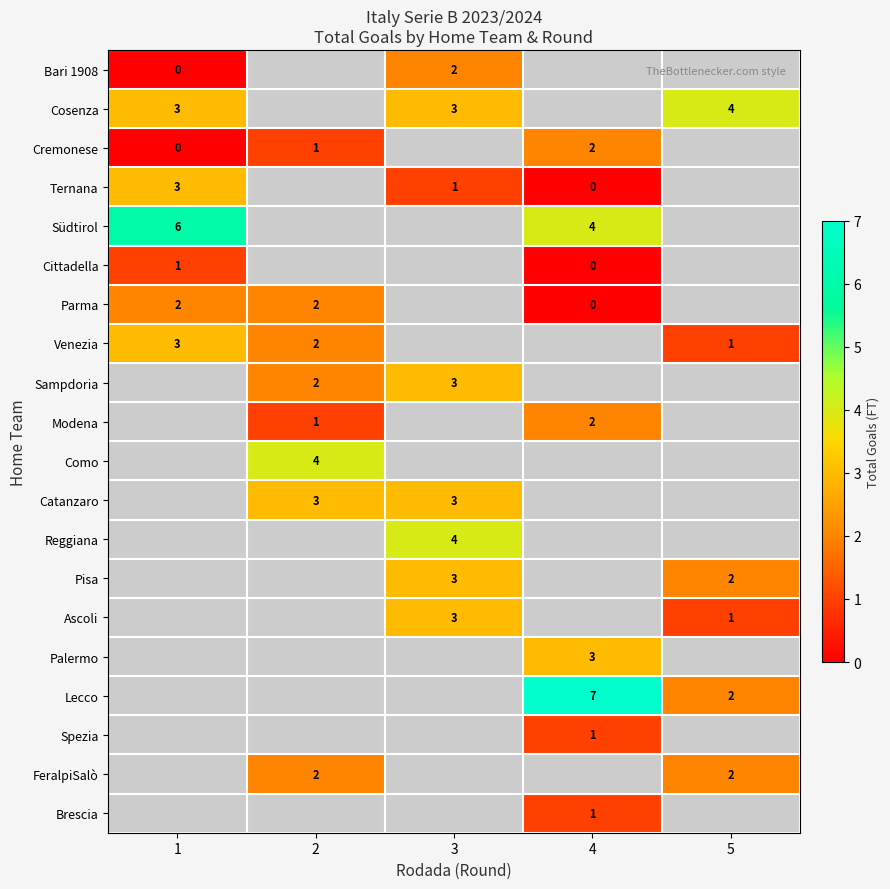

Is it true that Palermo equals 5 at 4?

False